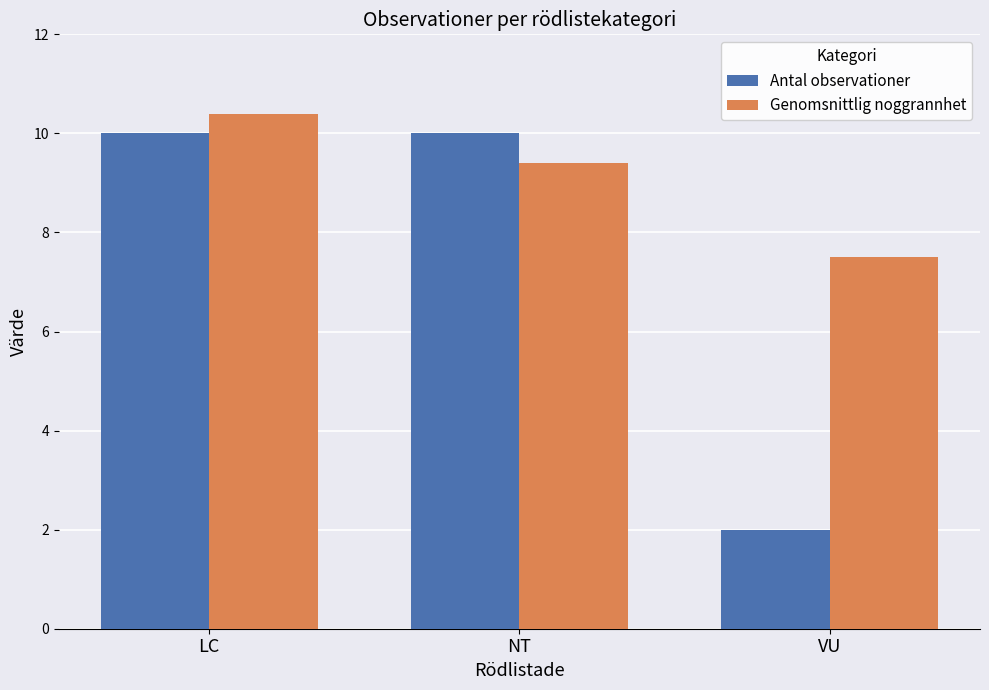

What is the difference between the highest and lowest values at NT?

0.6